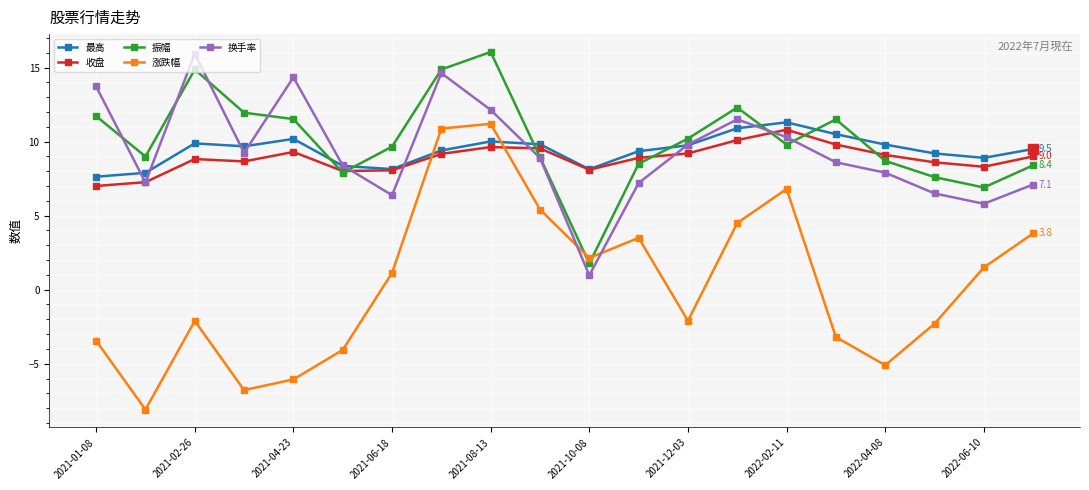

Does the chart have visible grid lines?

Yes